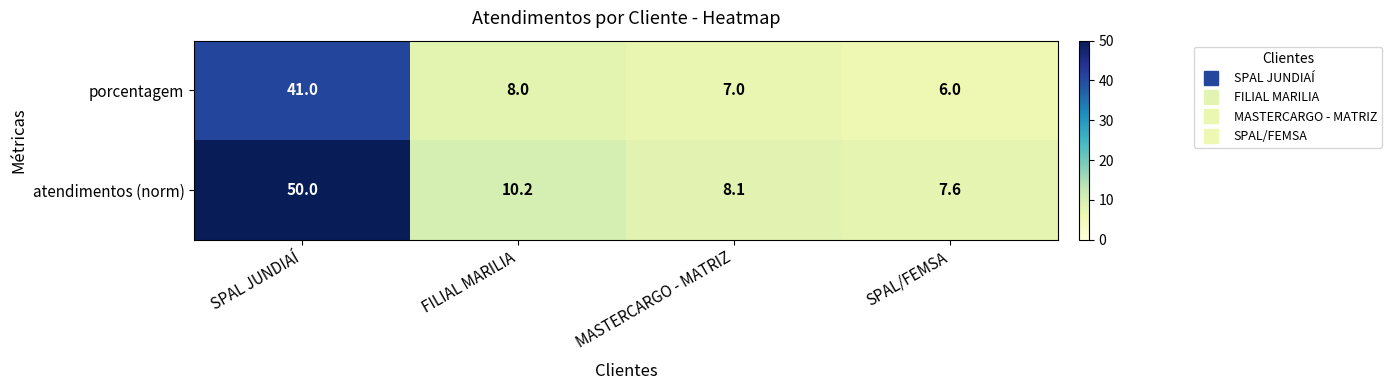

Reading right to left, what are all the values shown in this chart?

porcentagem: 6.0	7.0	8.0	41.0
atendimentos (norm): 7.6	8.1	10.2	50.0